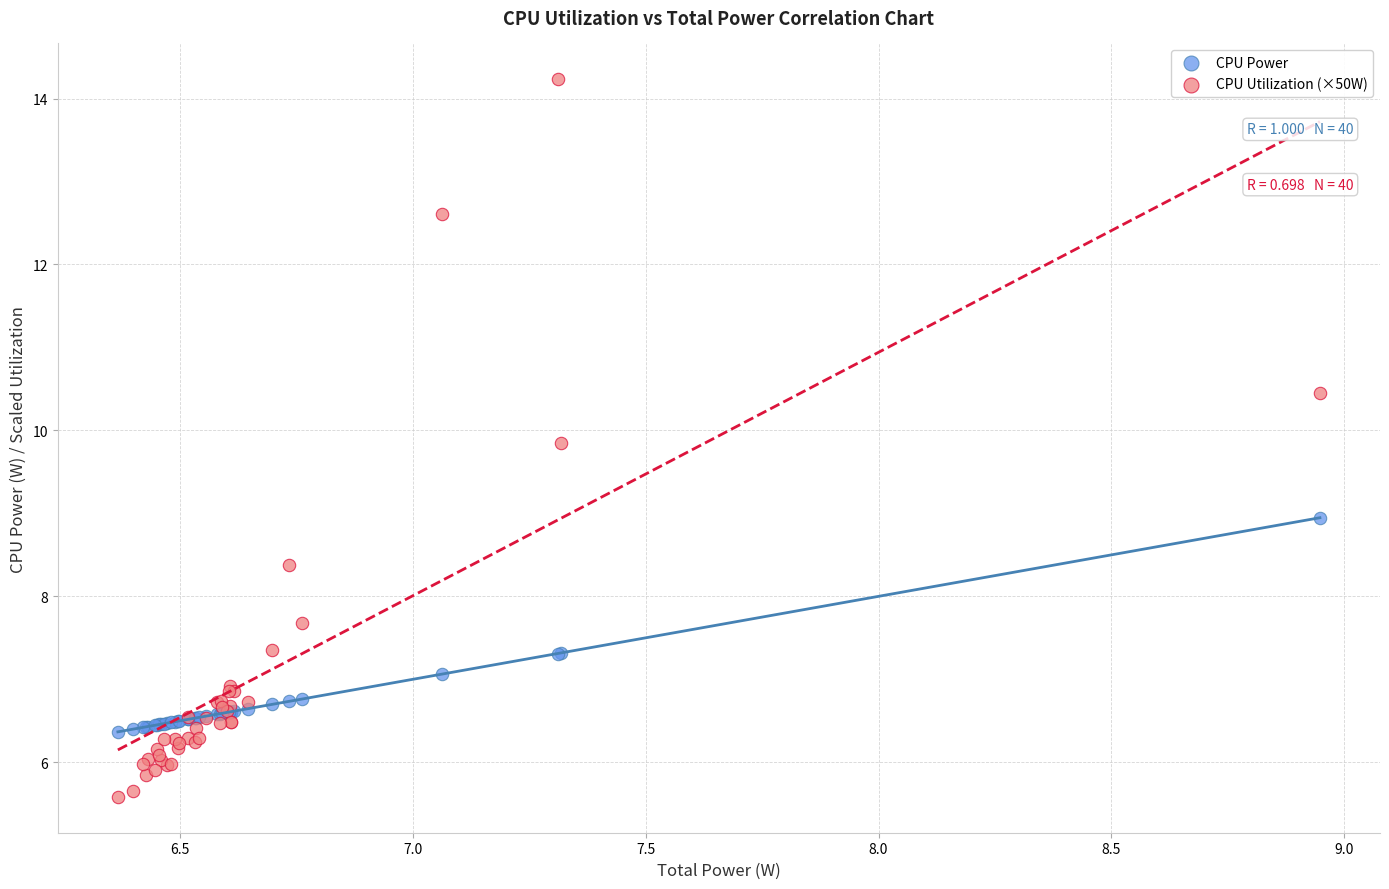

Which series contains the highest Y value?

CPU Utilization (×50W)